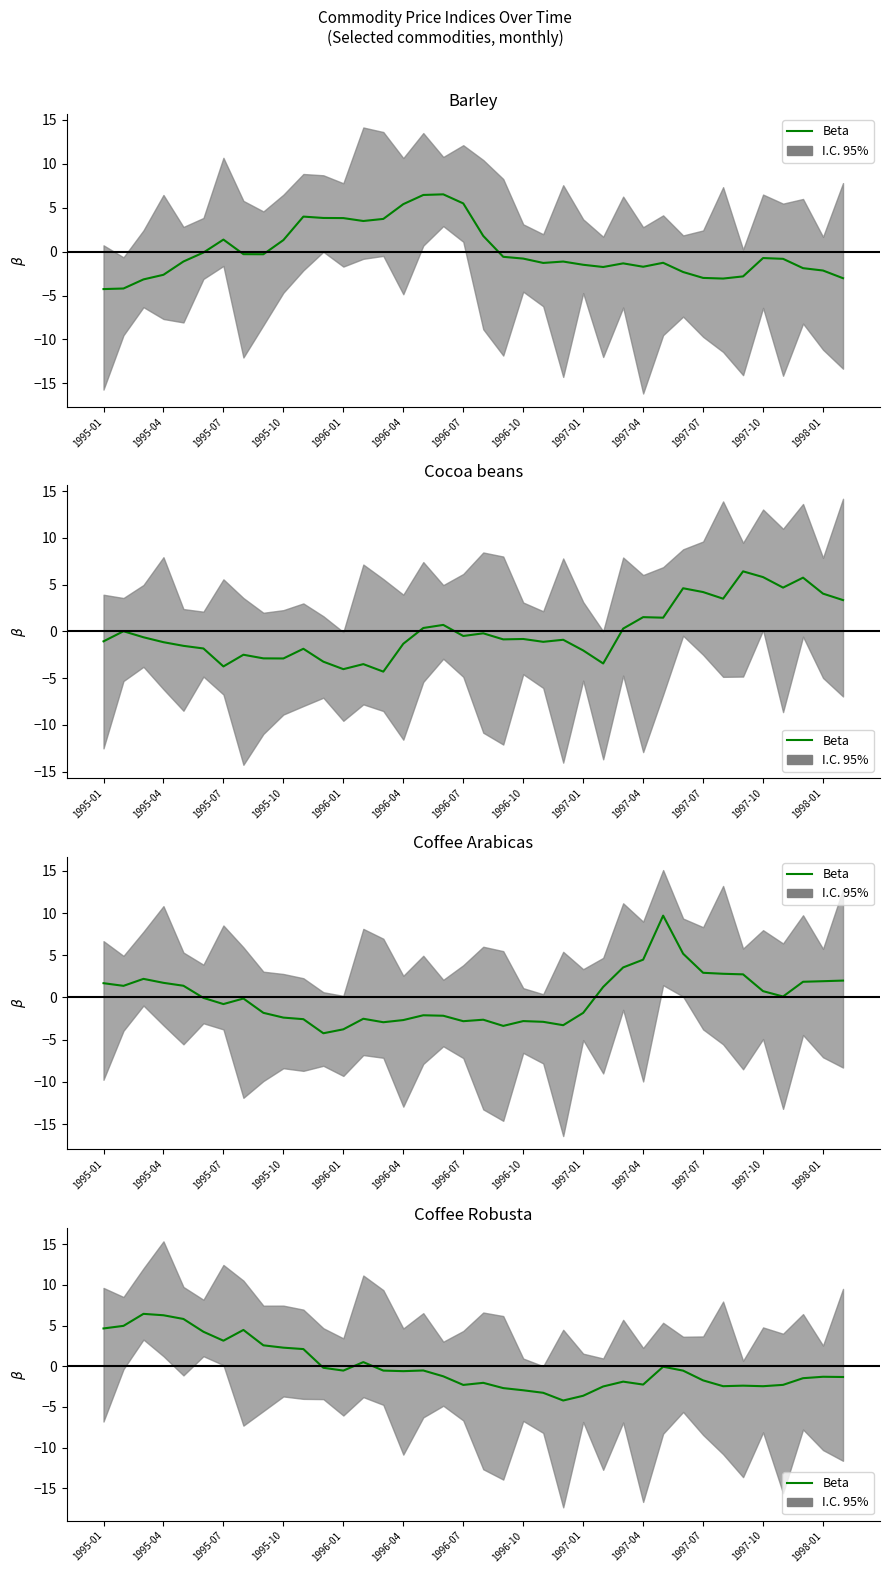

What is the smallest value displayed?

-4.2